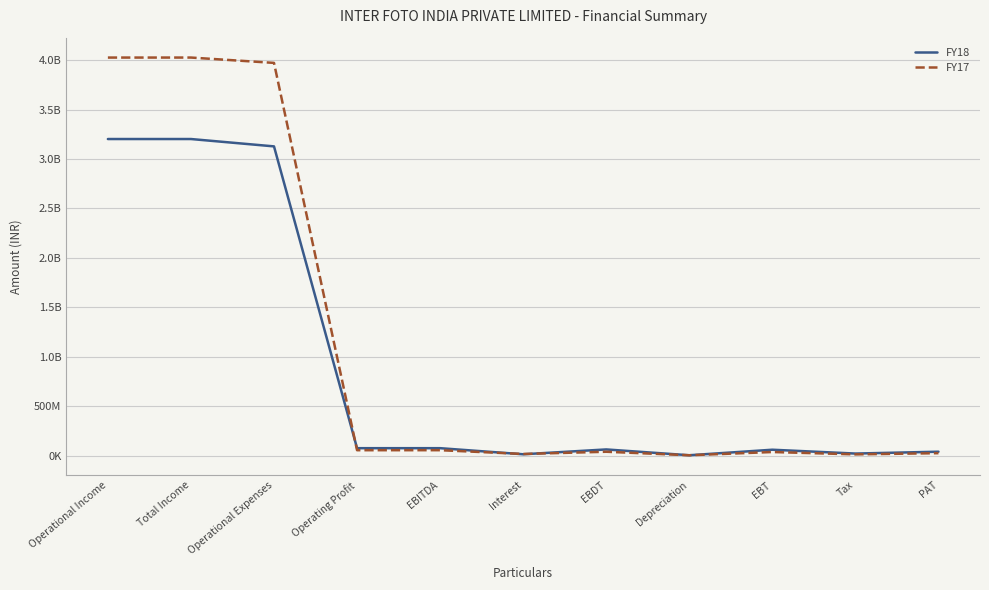

Is the value of FY18 at Interest greater than the value of FY17 at PAT?

No